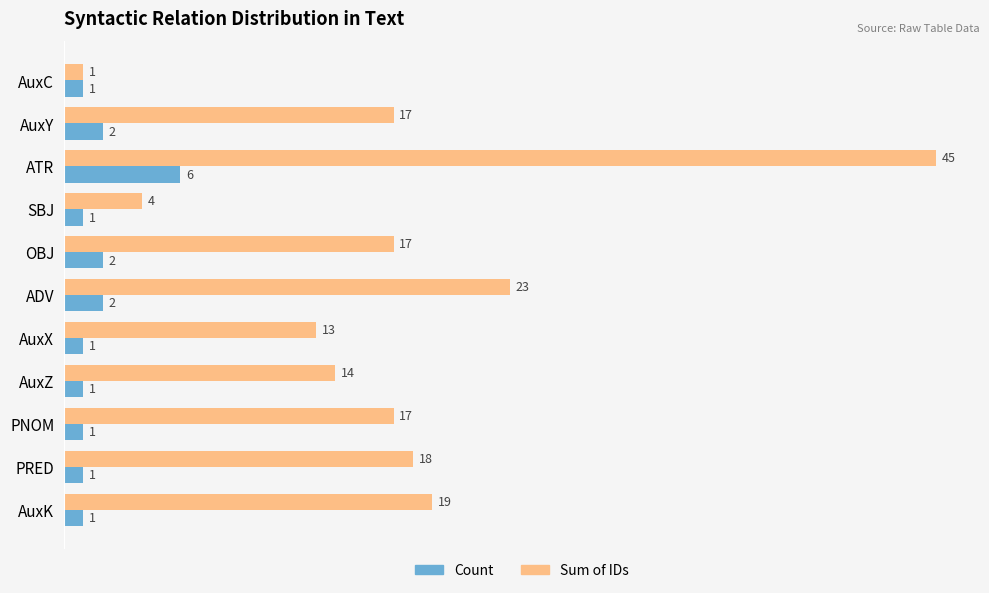

True or false: Sum of IDs has a value of 14 at AuxZ.

True